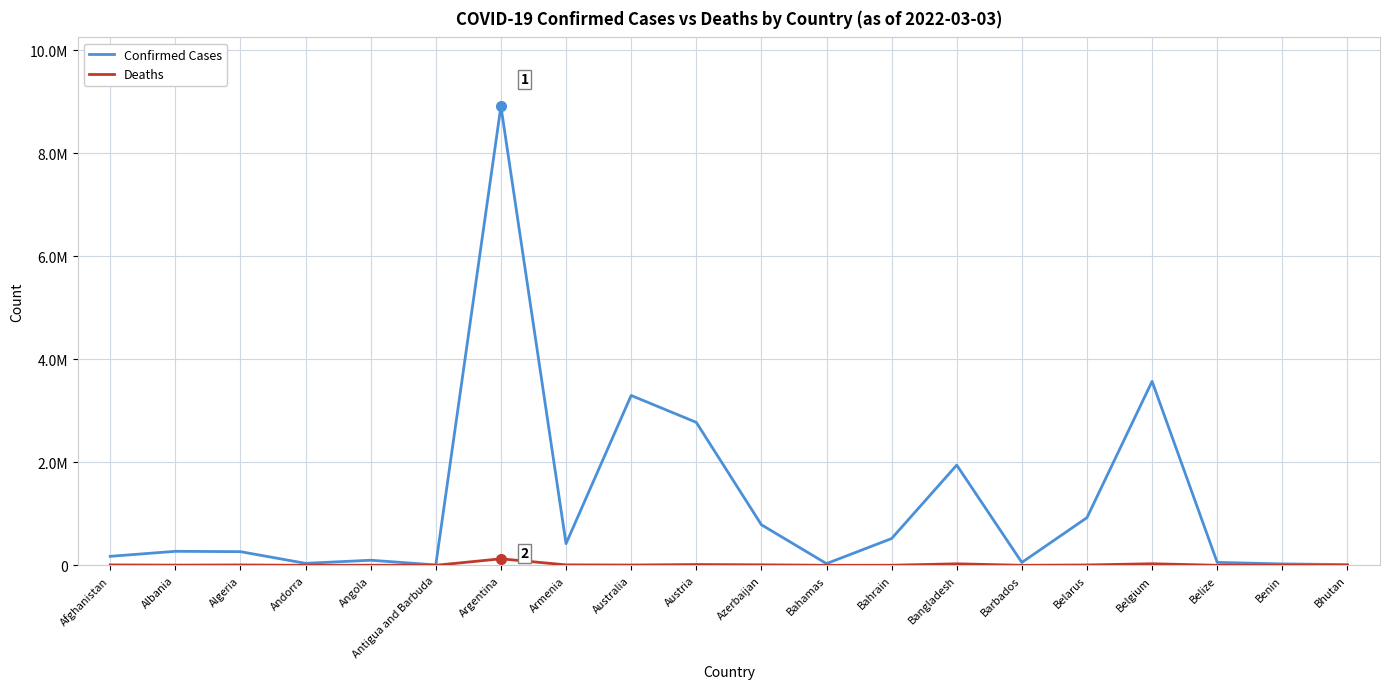

What is the average value of the Confirmed Cases series?

1209864